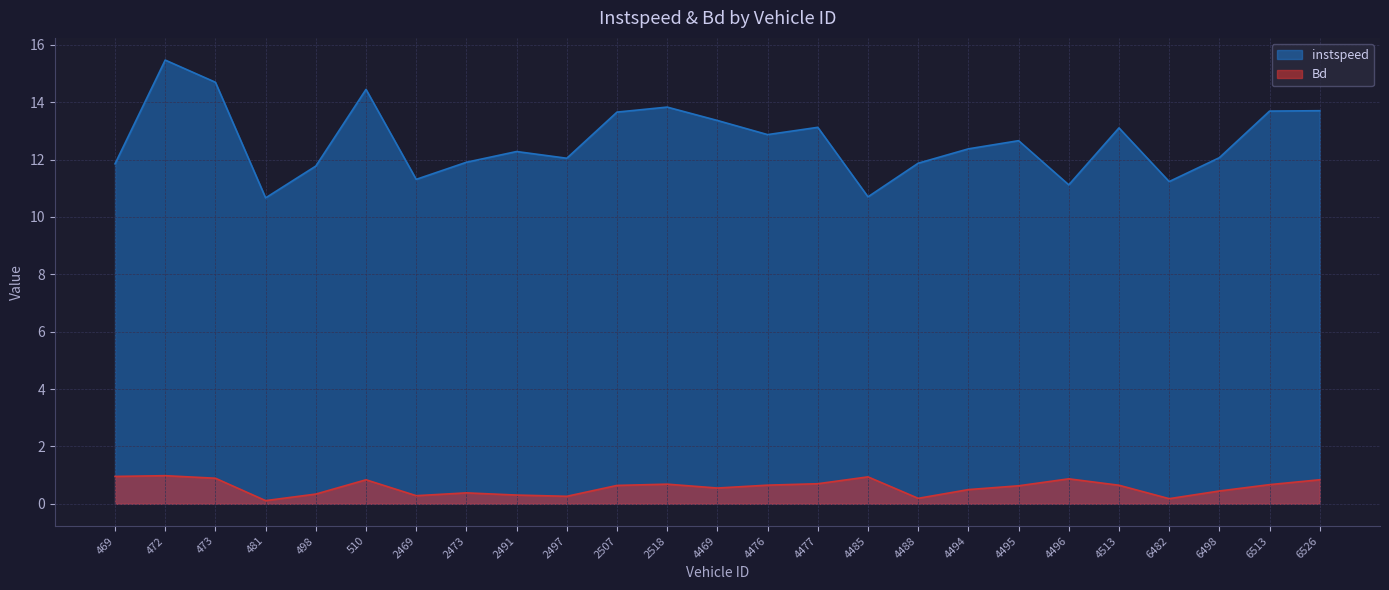

At how many categories does at least one series exceed 0?

25